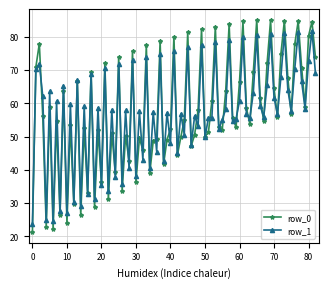

What is the maximum value shown in the chart?

85.1